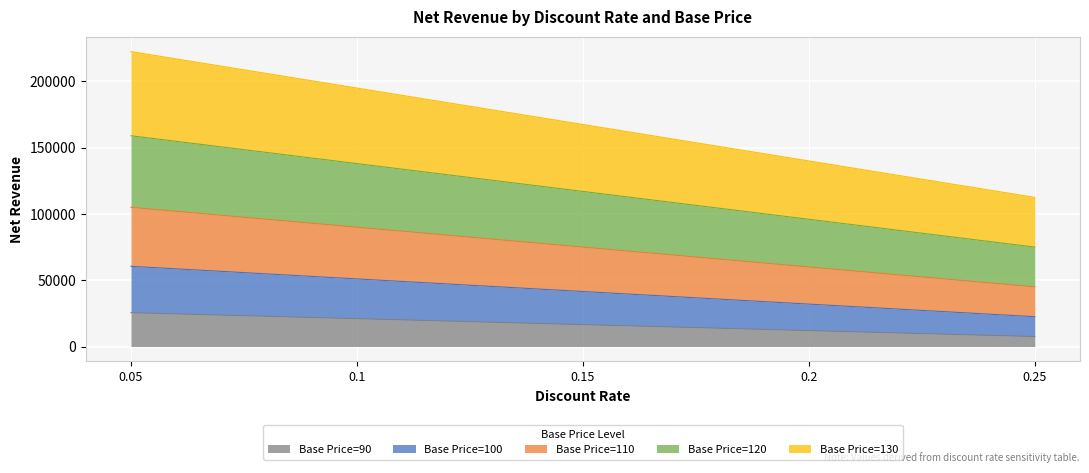

Which series changed the most between 0.05 and 0.2?

Base Price=130